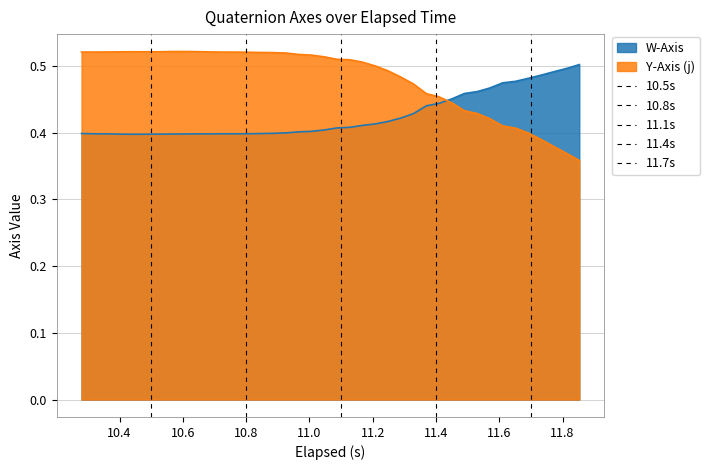

How many lines are shown in the chart?

2